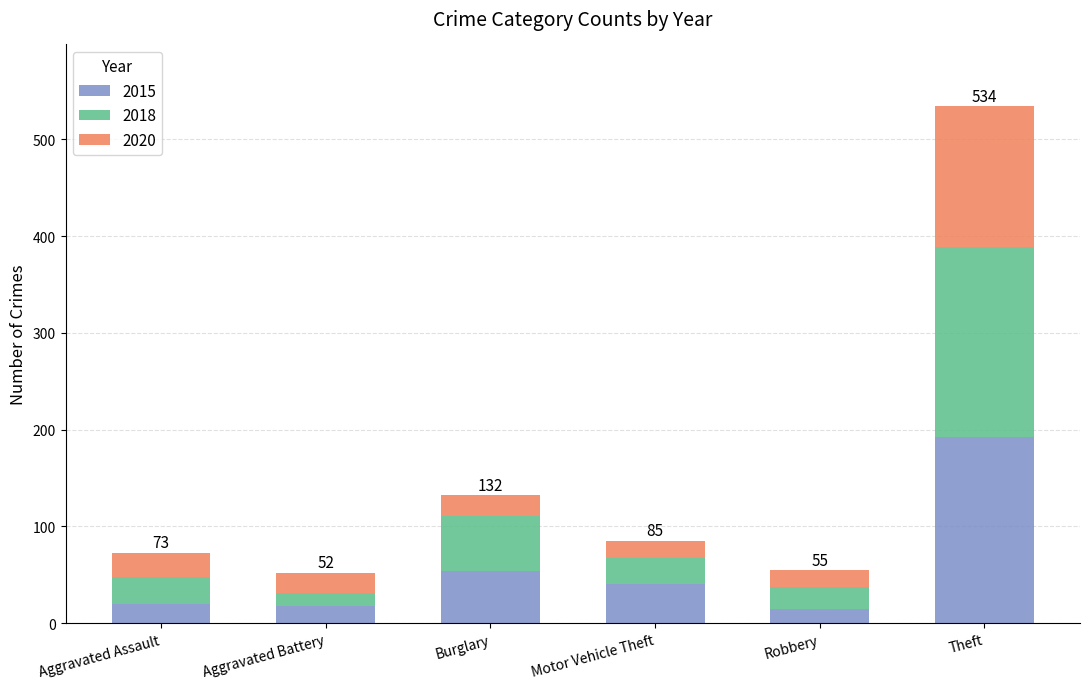

The 2015 series shows 20 at Aggravated Assault. True or false?

True